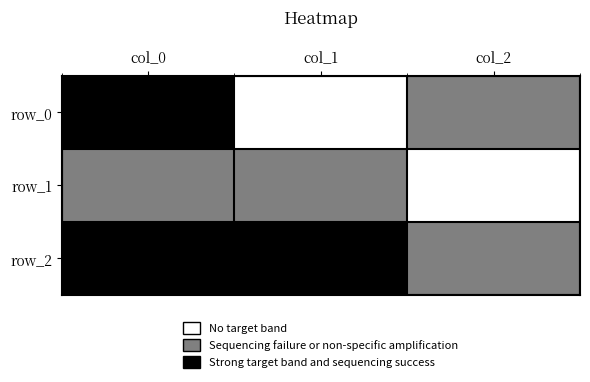

Rank the series by their maximum value, from highest to lowest.

row_0, row_2, row_1